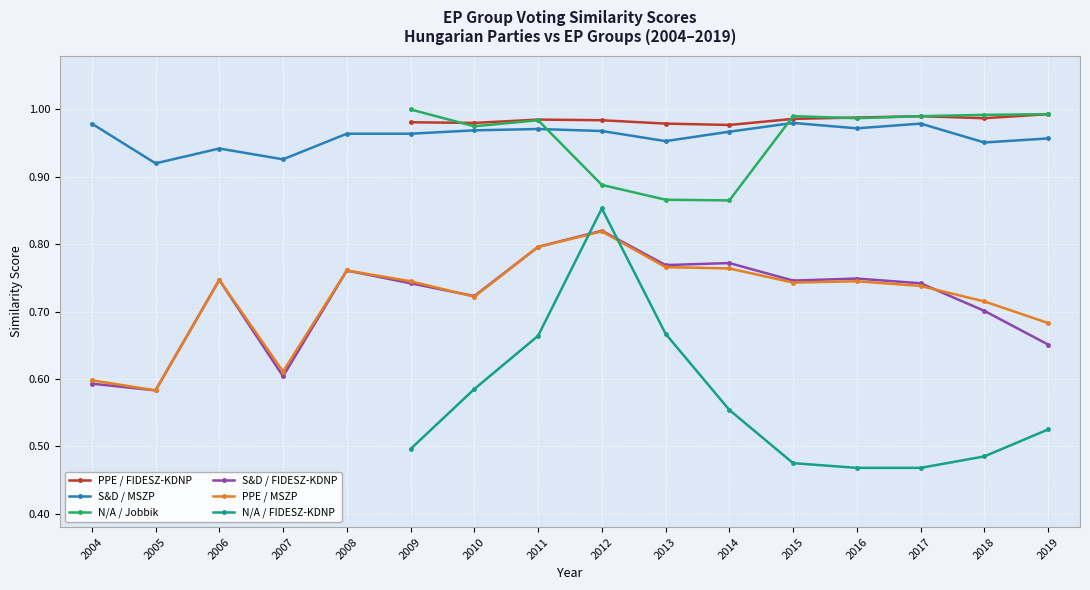

True or false: N/A / FIDESZ-KDNP has more than 2 points higher than both neighbors.

False